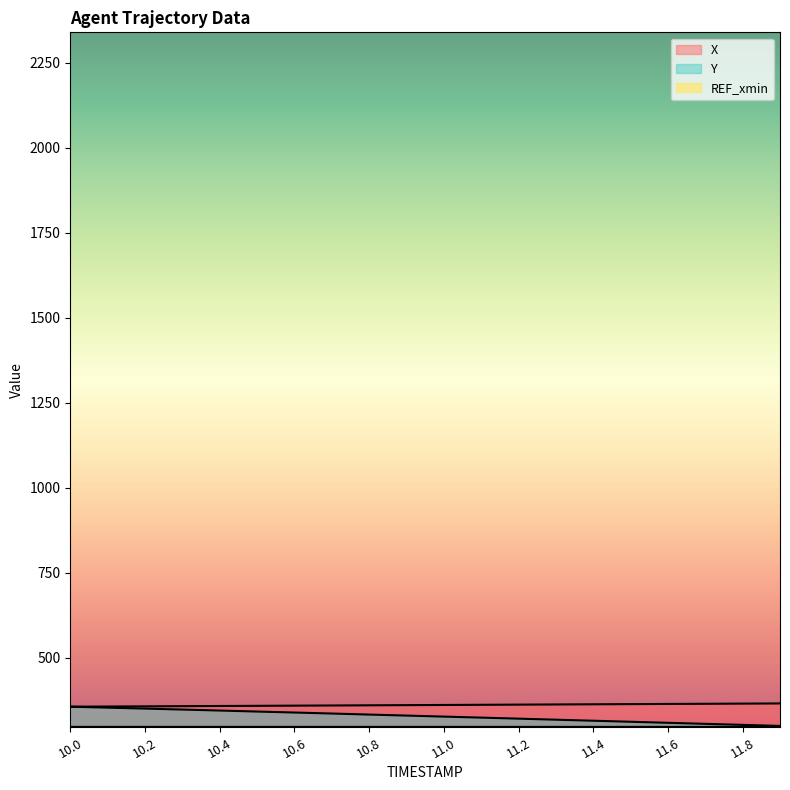

Which series changed the most between 10.9 and 11.1?

Y